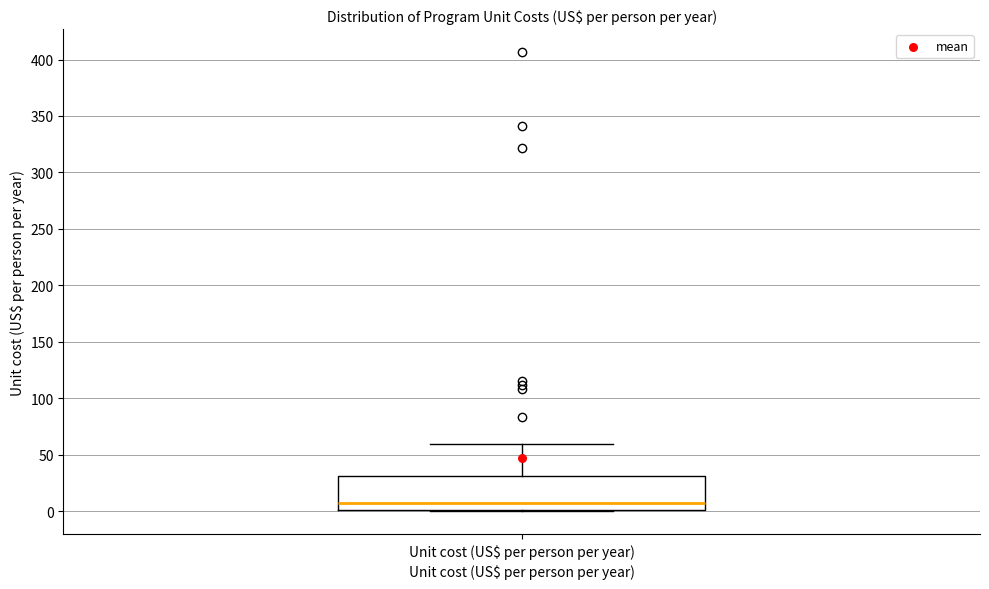

Where is the upper edge of the box for Unit cost (US$ per person per year) on the y-axis? The values are not printed on the chart, so give them approximately, as read against the axis.

30